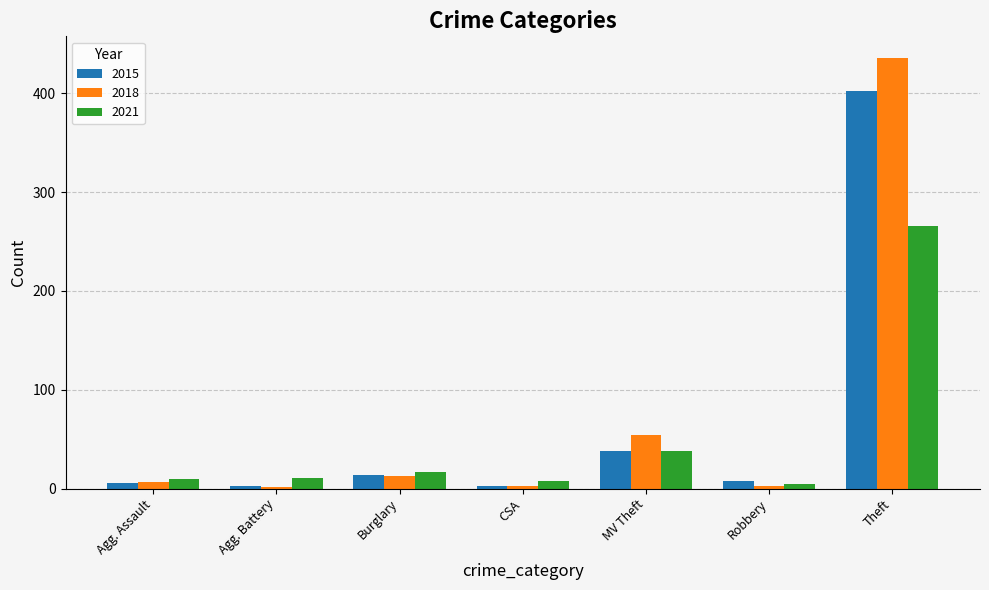

Which series has the largest range (max minus min)?

2018